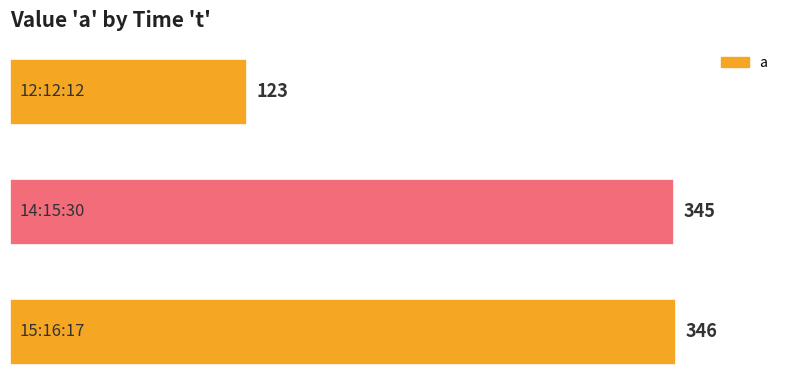

What is the greatest value displayed?

346